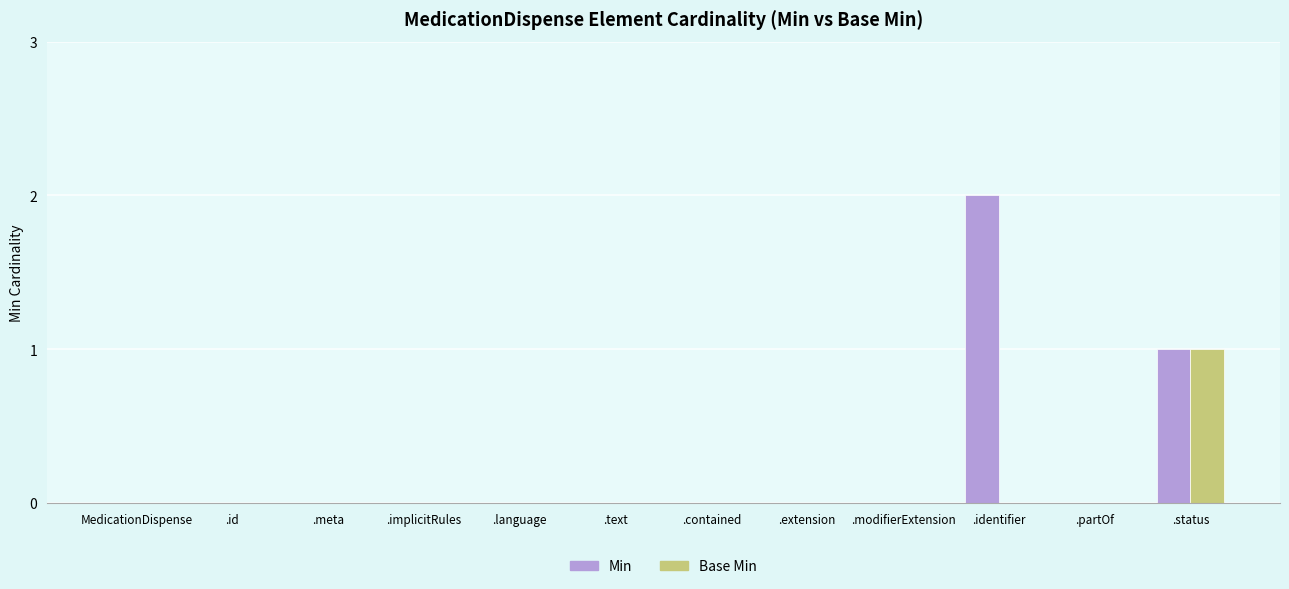

Which series has the largest total across all categories?

Min